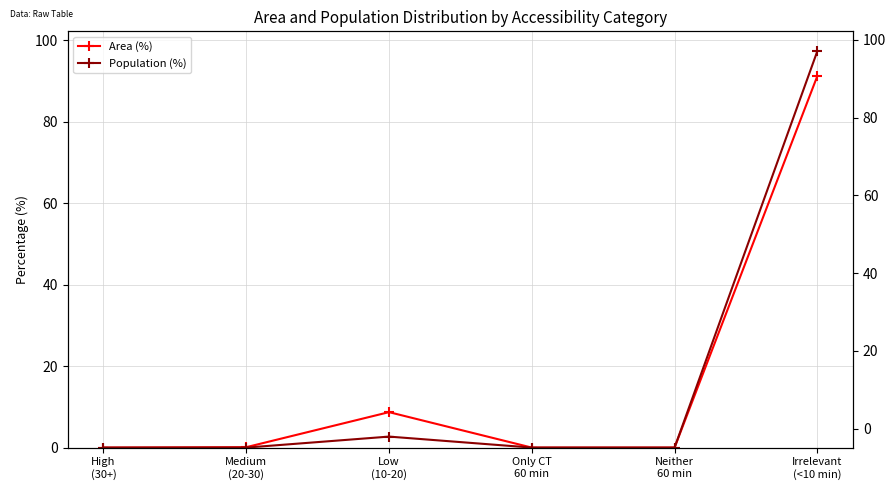

True or false: Population (%) has a value of 0.0 at Medium
(20-30).

True